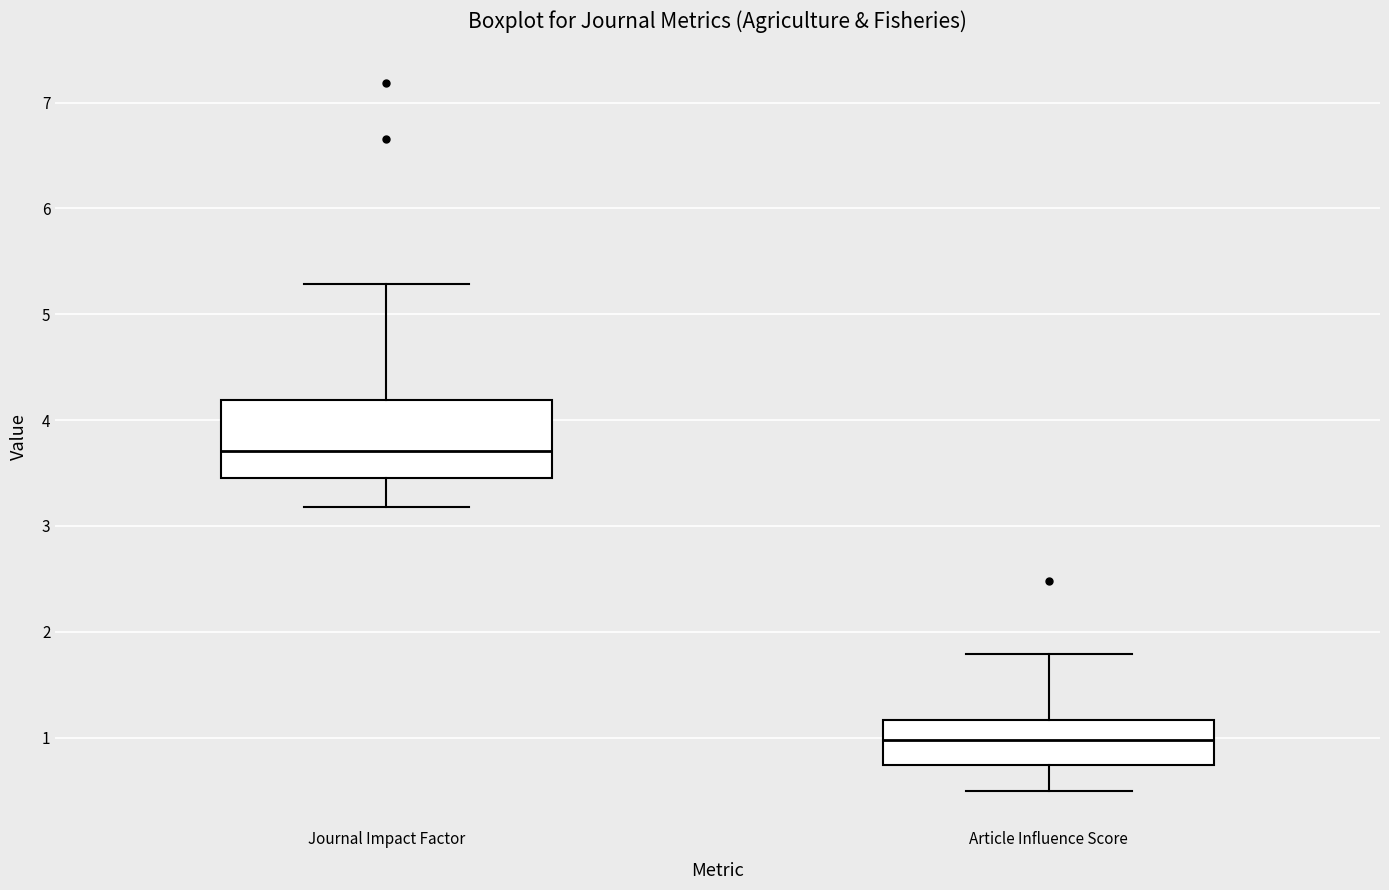

Reading left to right, transcribe this box plot: for each box, give where its median line is, the range the box spans, and where its two whiskers end, as read against the y-axis. The values are not printed on the chart, so give them approximately, as read against the axis.

Journal Impact Factor: median 3.7, box 3.5 to 4.2, whiskers 3.2 to 5.3
Article Influence Score: median 1.0, box 0.7 to 1.2, whiskers 0.5 to 1.8